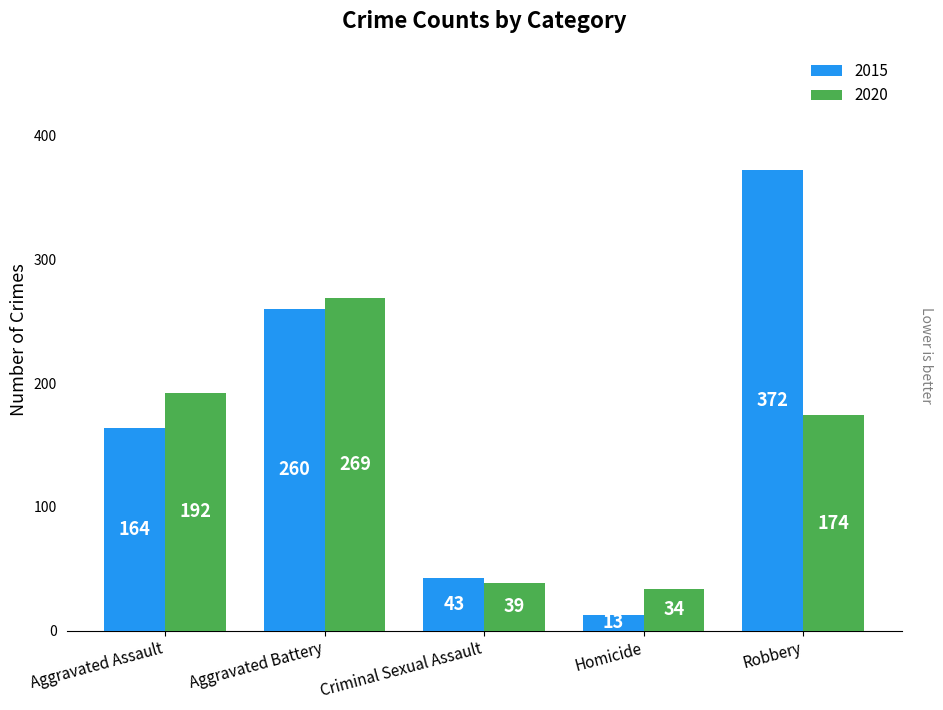

Are the bars grouped side by side (vs. stacked)?

Yes